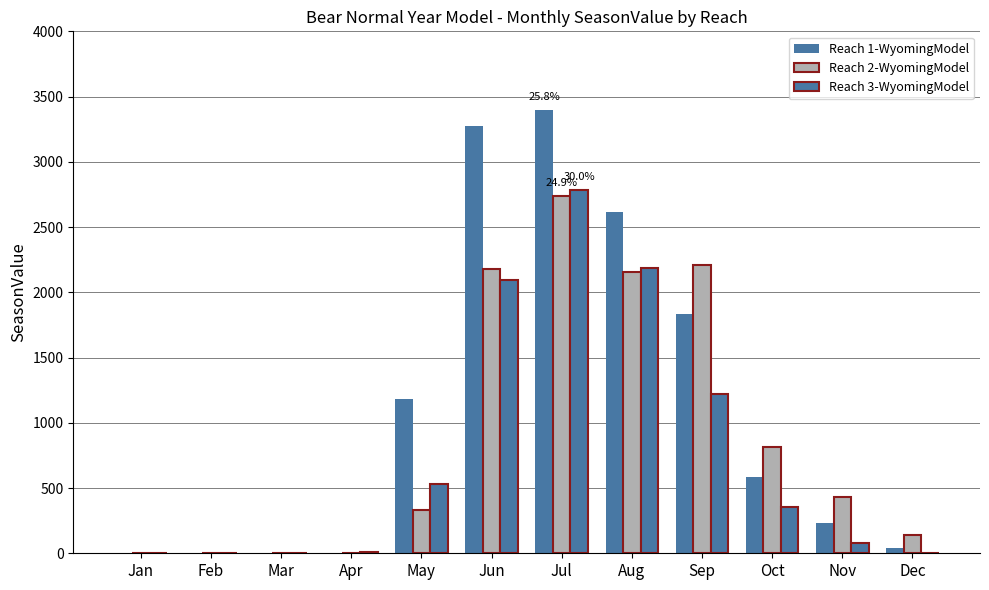

Reading left to right, list all the values displayed in this chart.

Reach 1-WyomingModel: 0.0	0.0	0.0	0.0	1183.8	3275.9	3399.5	2617.6	1833.3	584.9	231.5	37.6
Reach 2-WyomingModel: 0.0	0.0	0.0	0.0	333.8	2179.8	2738.8	2155.8	2207.6	811.7	434.0	137.9
Reach 3-WyomingModel: 0.0	0.0	0.0	10.5	534.3	2094.6	2782.4	2188.0	1220.2	353.5	81.3	1.9